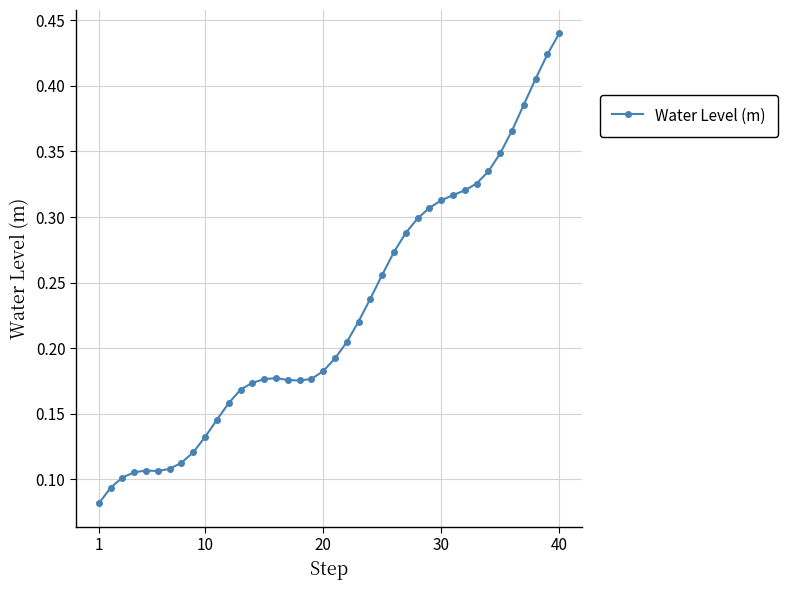

What is the sum of all values?

9.0